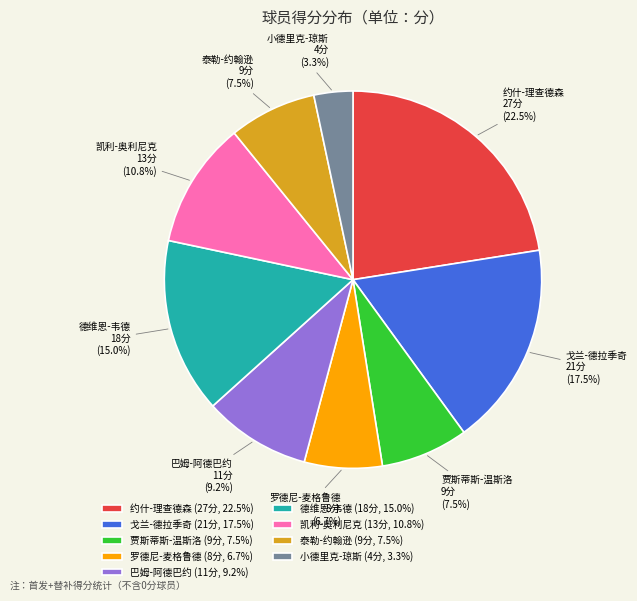

Between 凯利-奥利尼克 and 贾斯蒂斯-温斯洛, which is larger?

凯利-奥利尼克